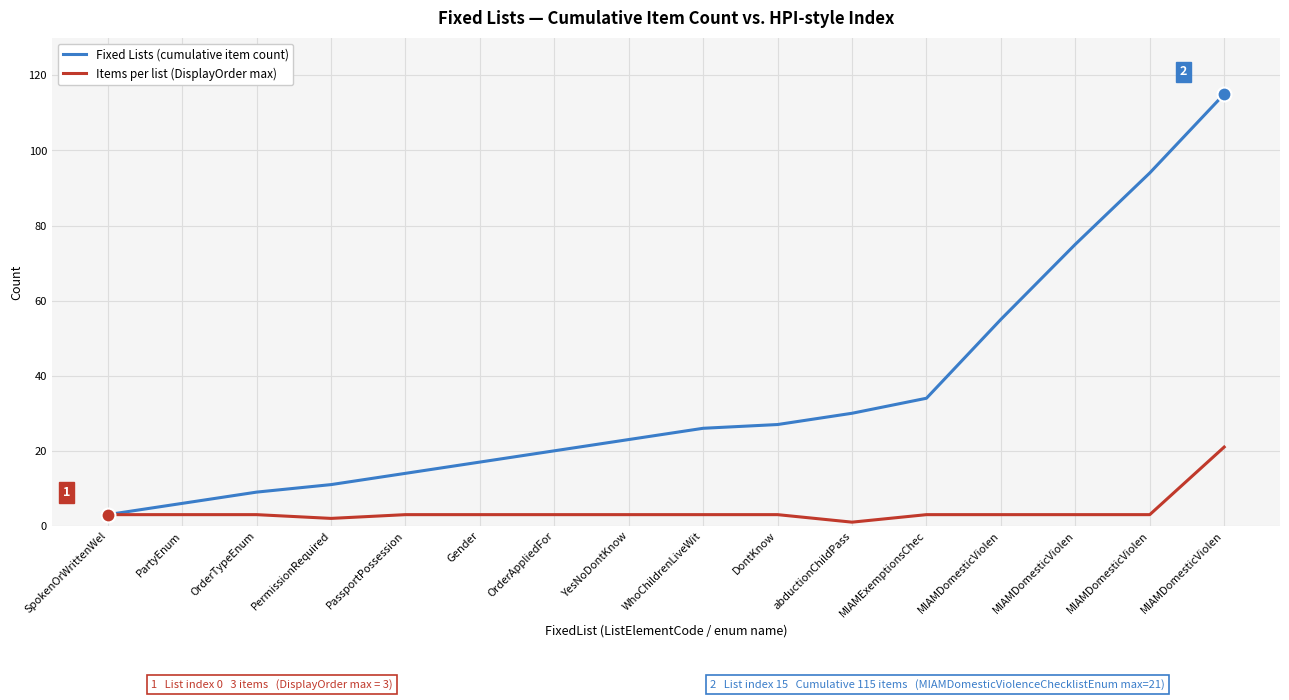

How many series are shown in this chart?

2